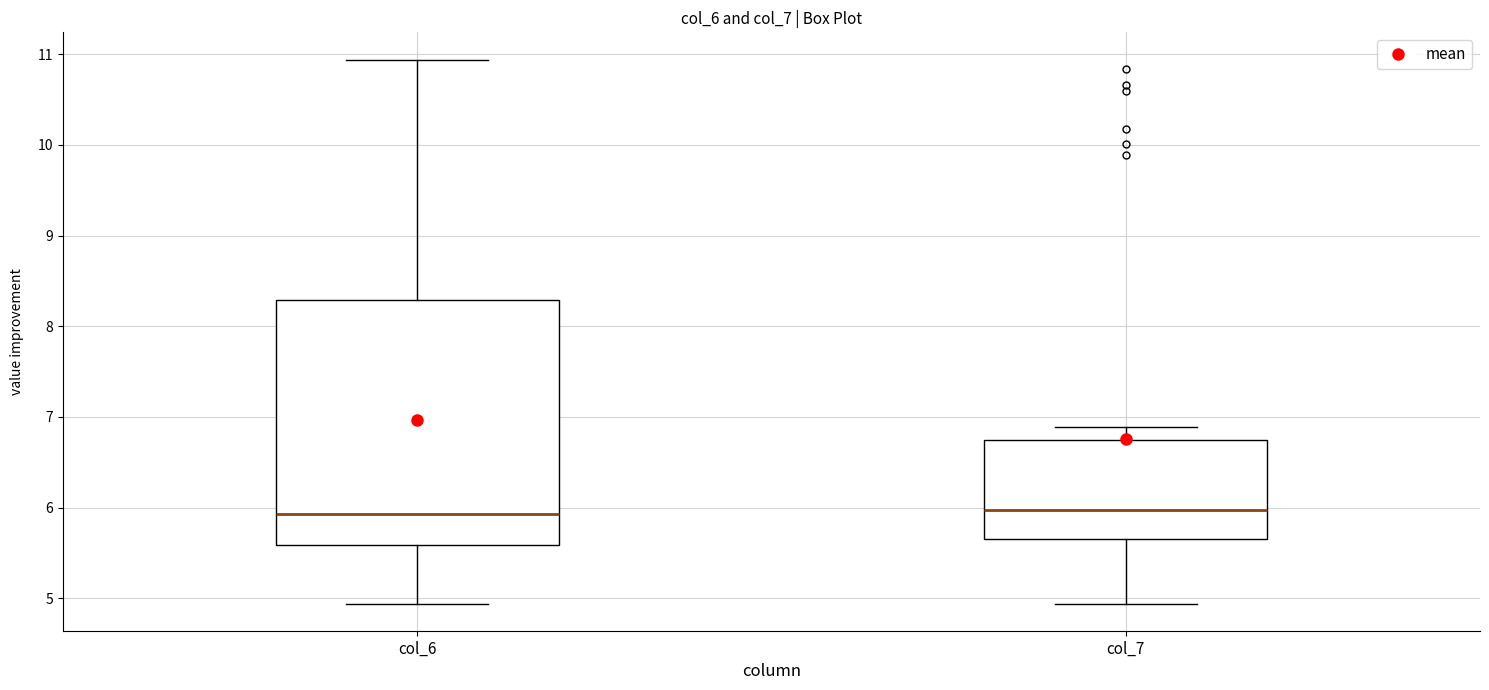

Comparing the boxes themselves (not the whiskers), which one is the tallest?

col_6